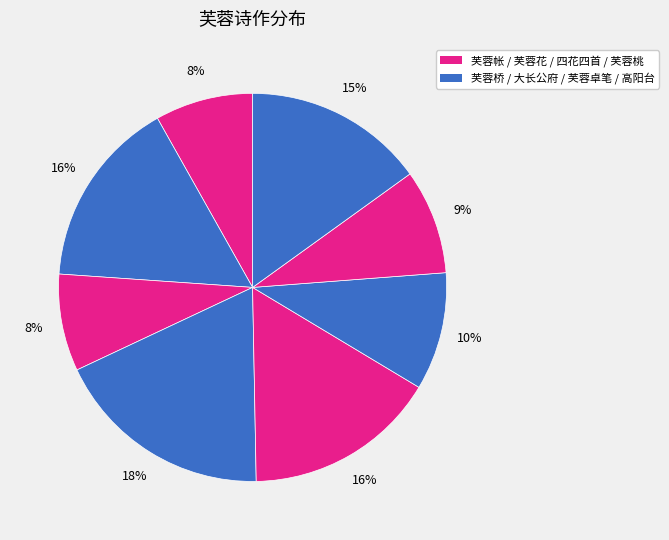

Count the number of slices in the pie.

8